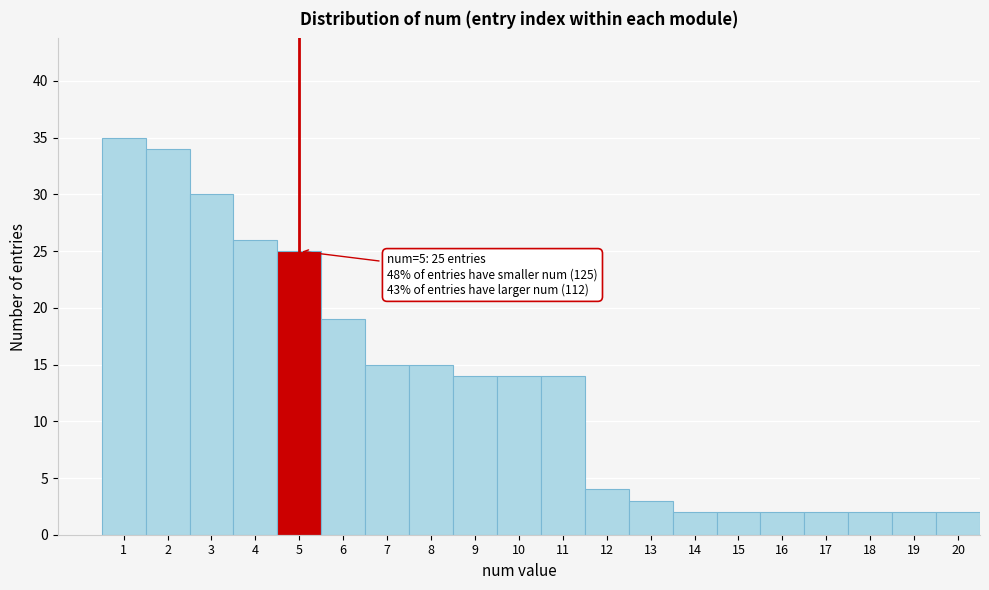

Reading right to left, extract all data points from this chart.

20=2	19=2	18=2	17=2	16=2	15=2	14=2	13=3	12=4	11=14	10=14	9=14	8=15	7=15	6=19	5=25	4=26	3=30	2=34	1=35